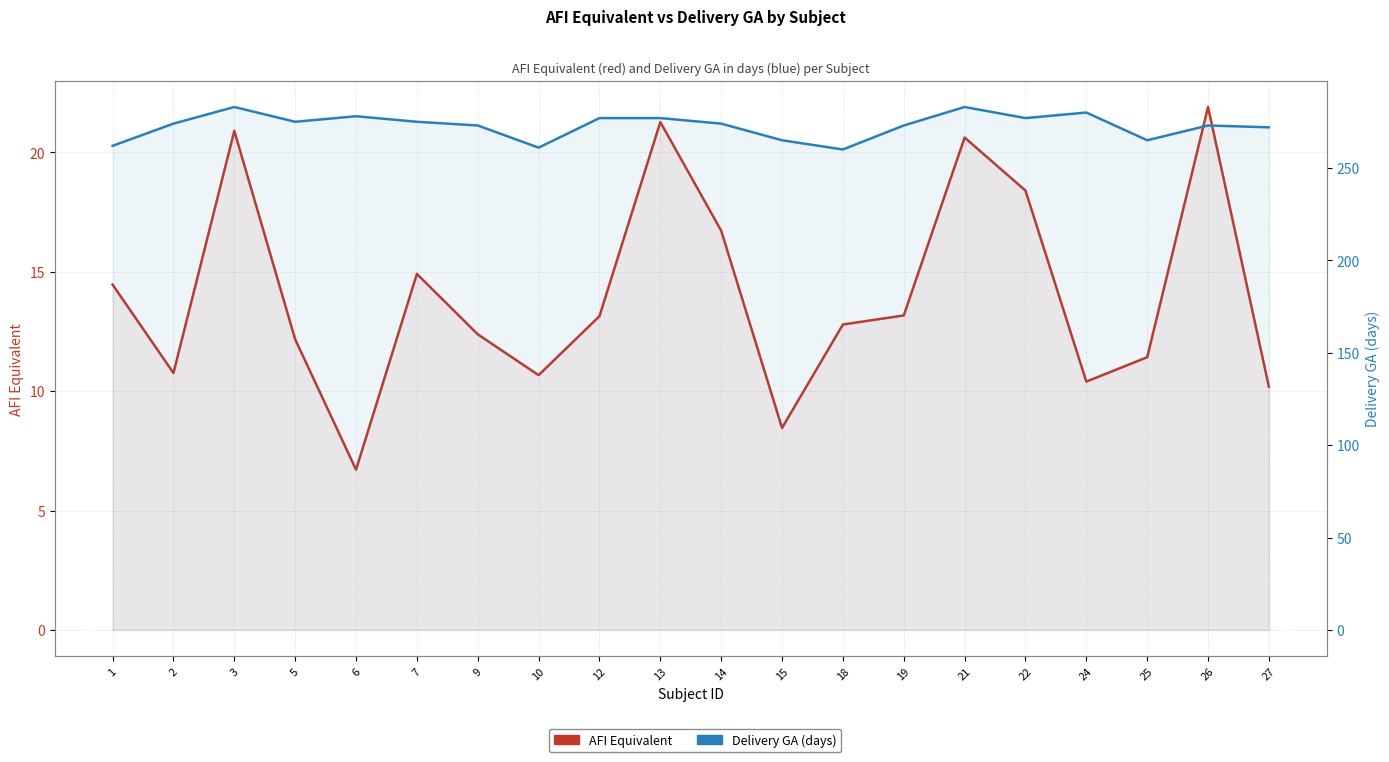

What is the greatest value displayed?

283.0